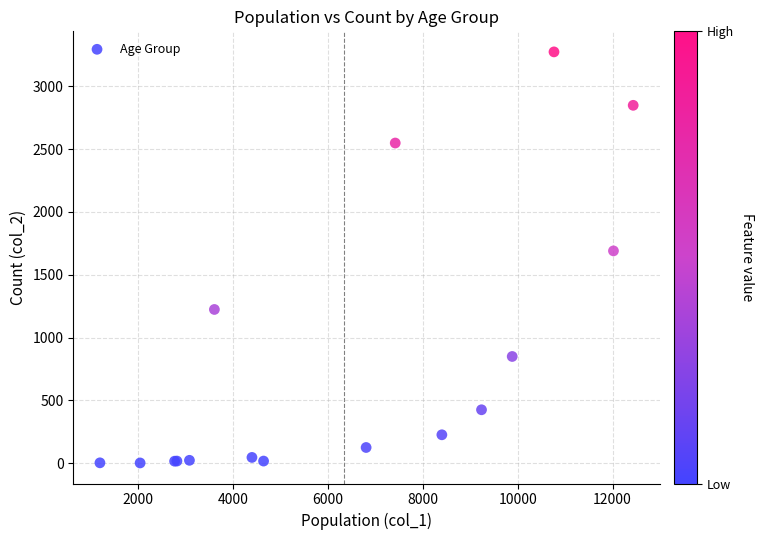

What Y value in the scatter plot is closest to 1638?

1690